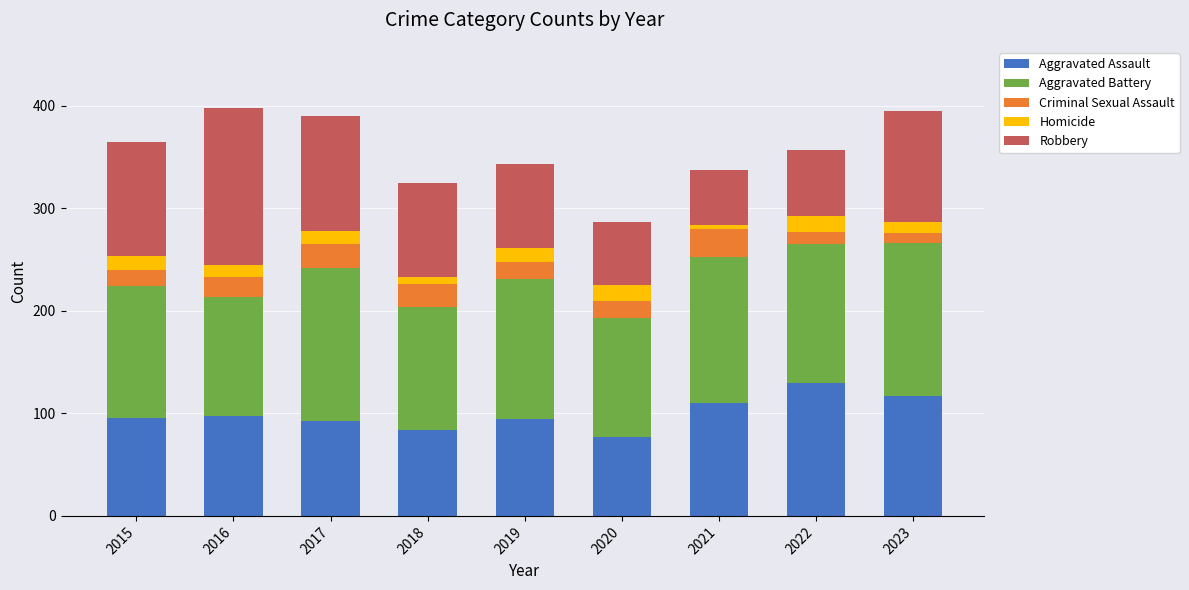

What are all the series names shown in the legend?

Aggravated Assault, Aggravated Battery, Criminal Sexual Assault, Homicide, Robbery